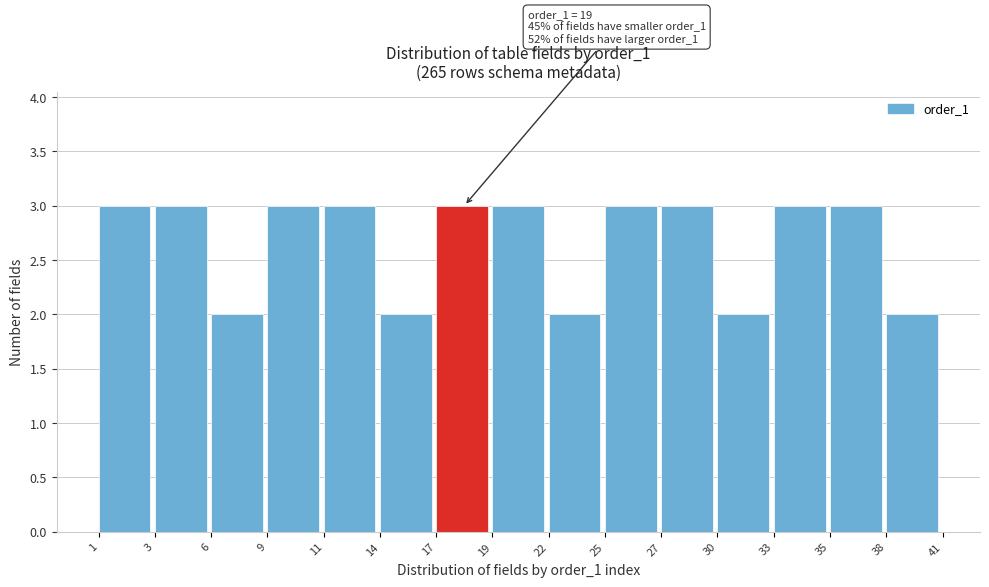

Reading right to left, list all the values displayed in this chart.

2	3	3	2	3	3	2	3	3	2	3	3	2	3	3